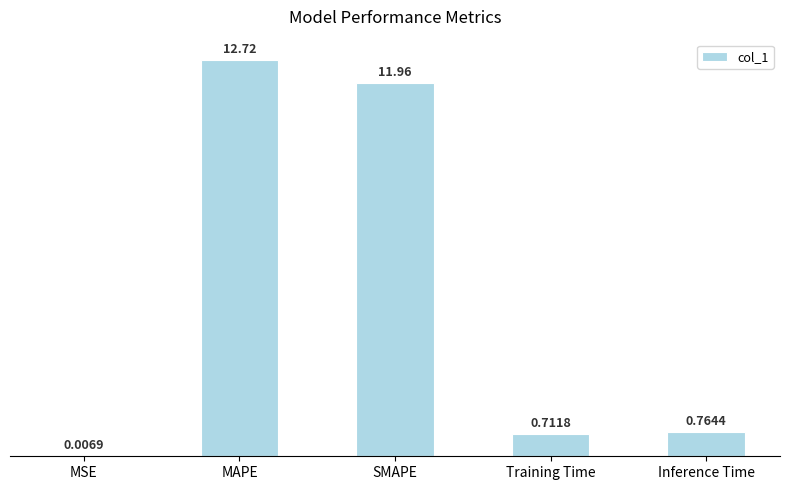

Where is the data nearest to the value 6?

Inference Time